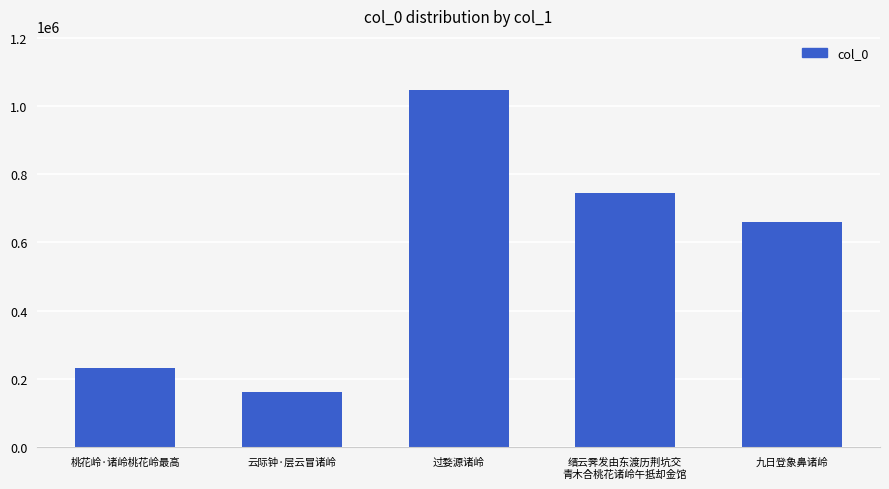

What is the label of the 2nd bar from the right?

缙云霁发由东渡历荆坑交
青木合桃花诸岭午抵却金馆